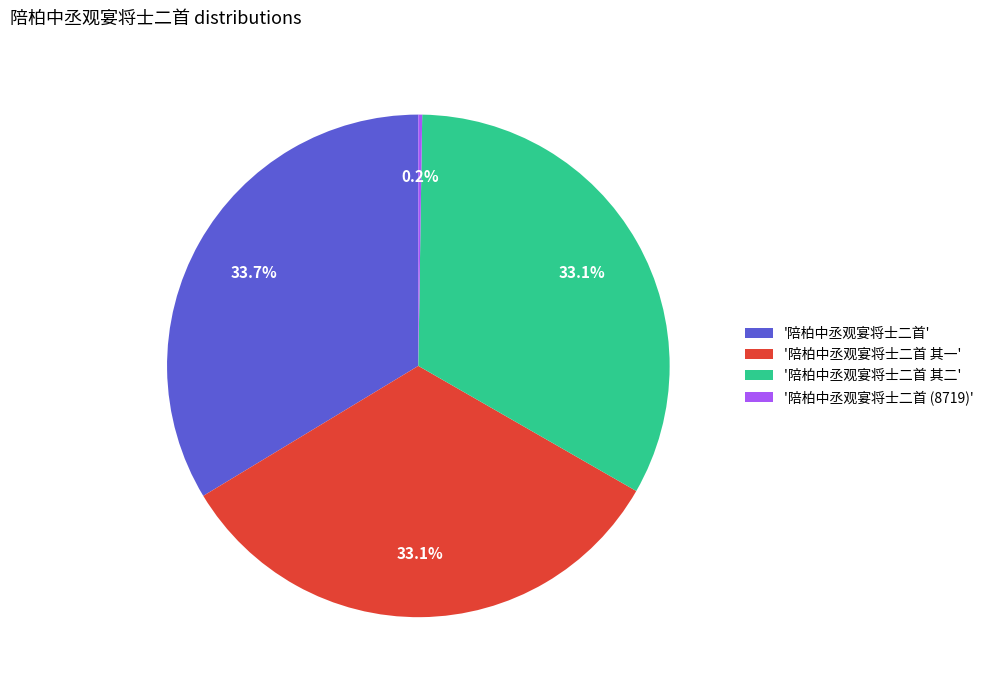

To the nearest percent, what is the difference between the largest and smallest slice percentages?

33%